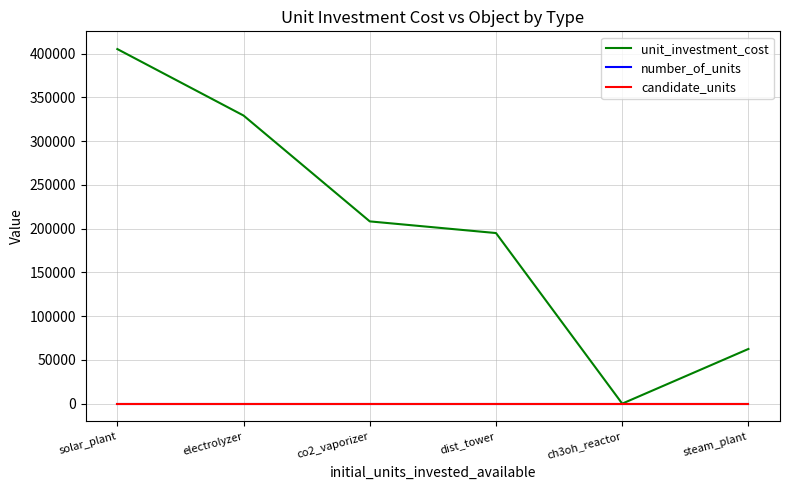

What is the total value across all series at electrolyzer?

329334.3